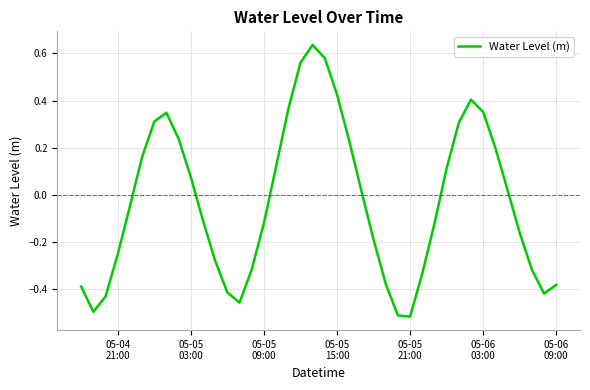

What is the difference between the maximum and minimum values?

1.2